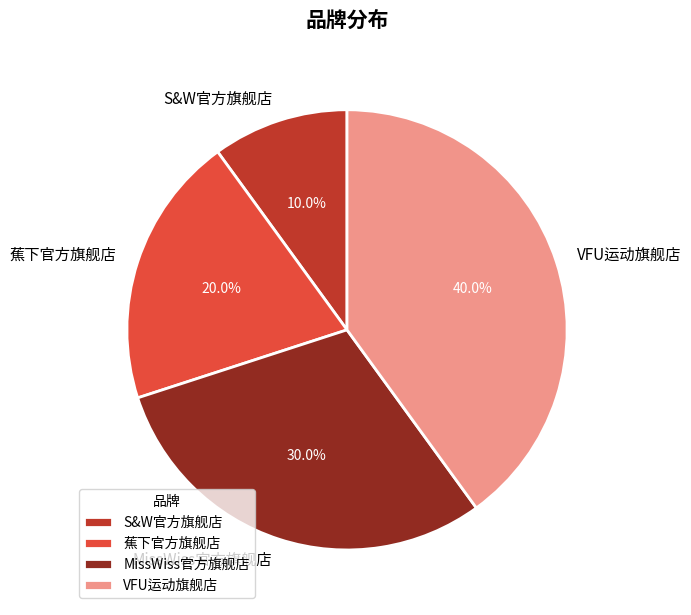

How many slices are in this pie chart?

4